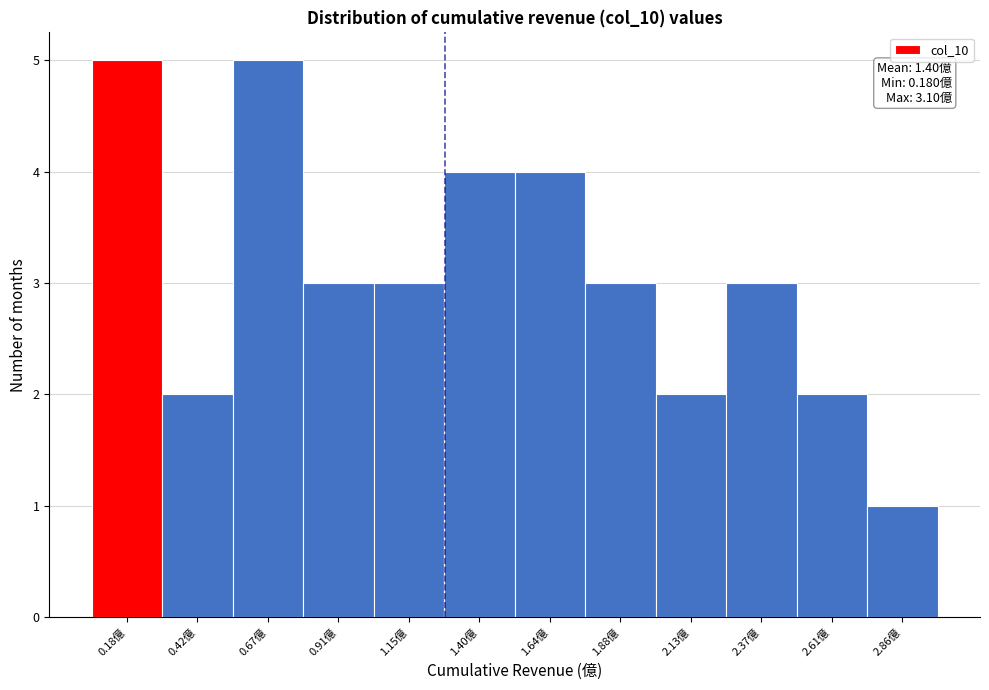

Reading left to right, transcribe all the data shown in this chart.

5	2	5	3	3	4	4	3	2	3	2	1